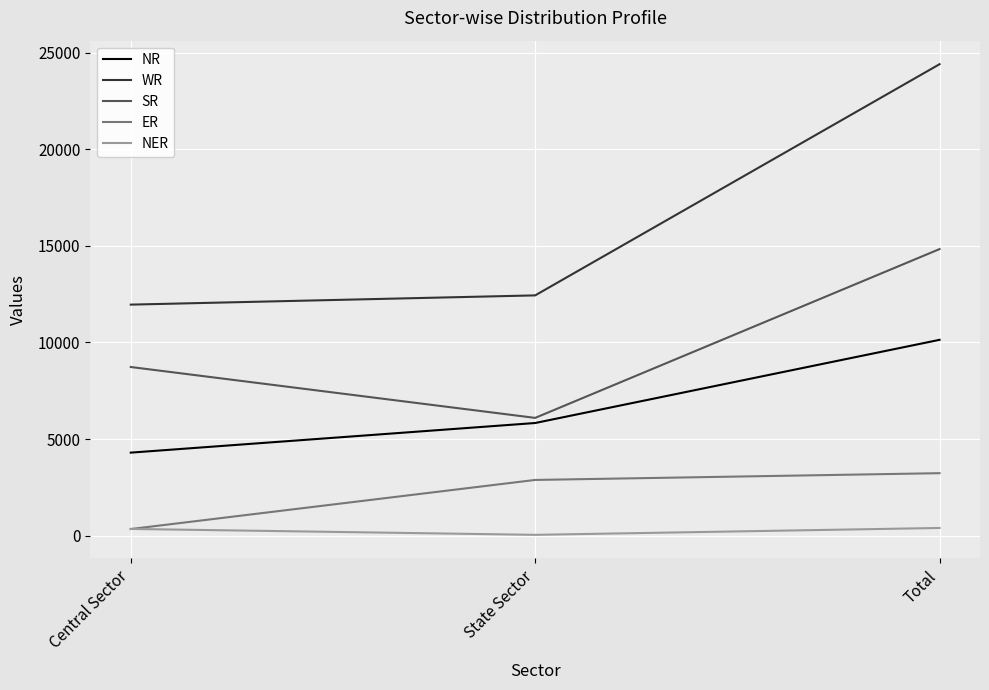

What is the total value across all series at Central Sector?

25700